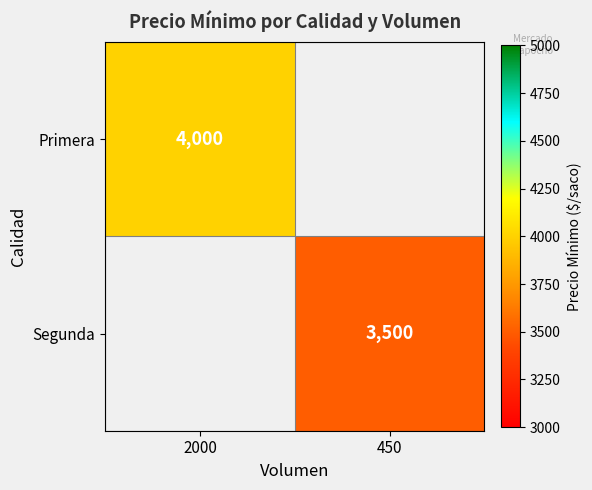

Is it true that Segunda equals 942 at 450?

False